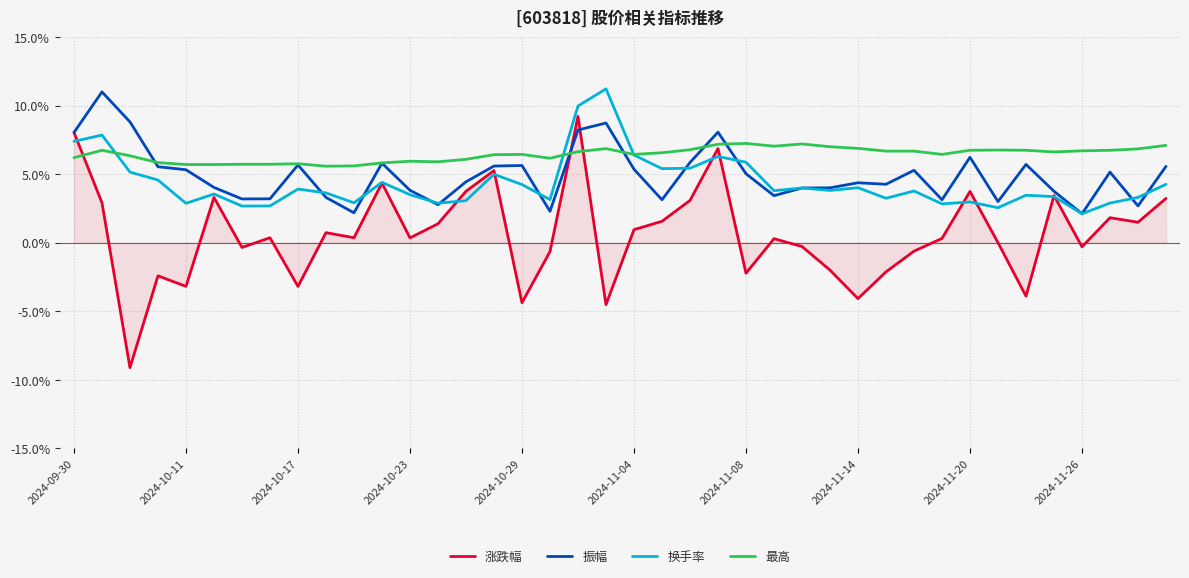

What is the smallest value displayed?

-9.1